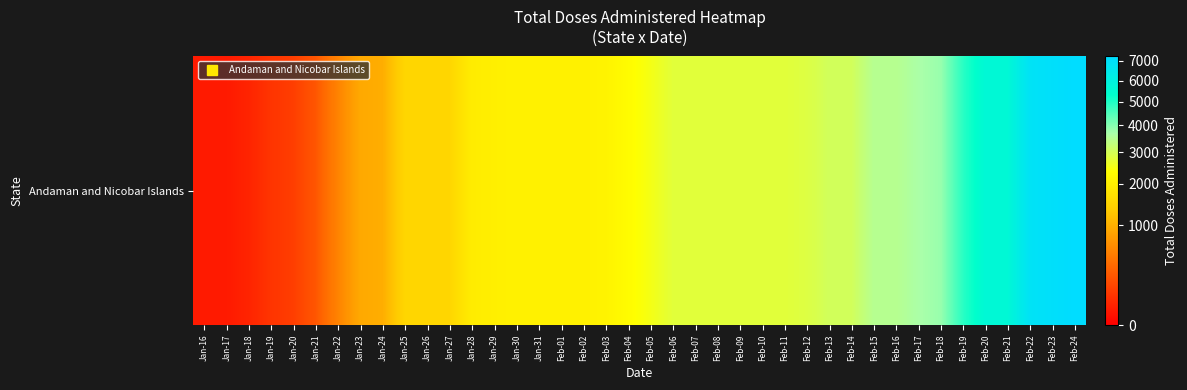

What is the sum of the values at Feb-01 and Feb-02?

4120